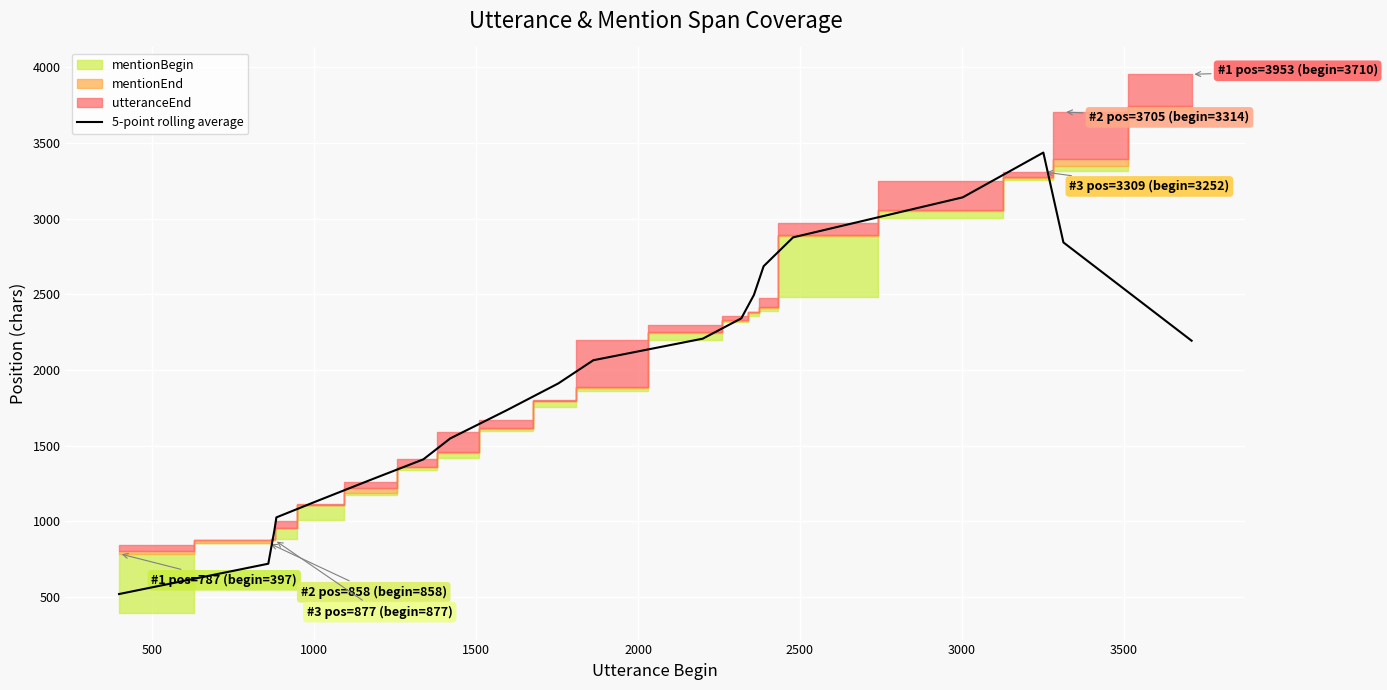

What is the minimum value shown in the chart?

520.0